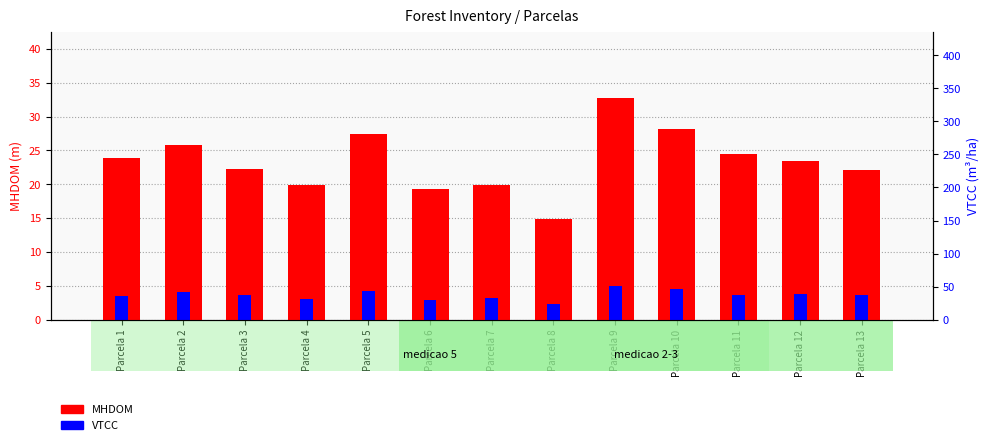

At which category does the chart reach its peak across all series?

Parcela 9